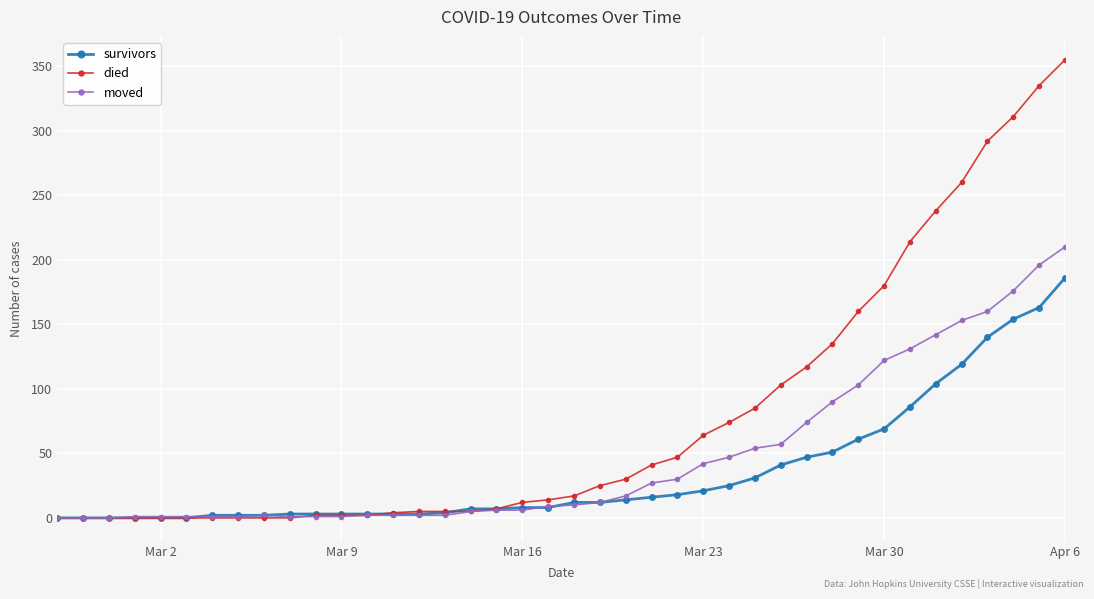

Which series has the largest total across all categories?

died